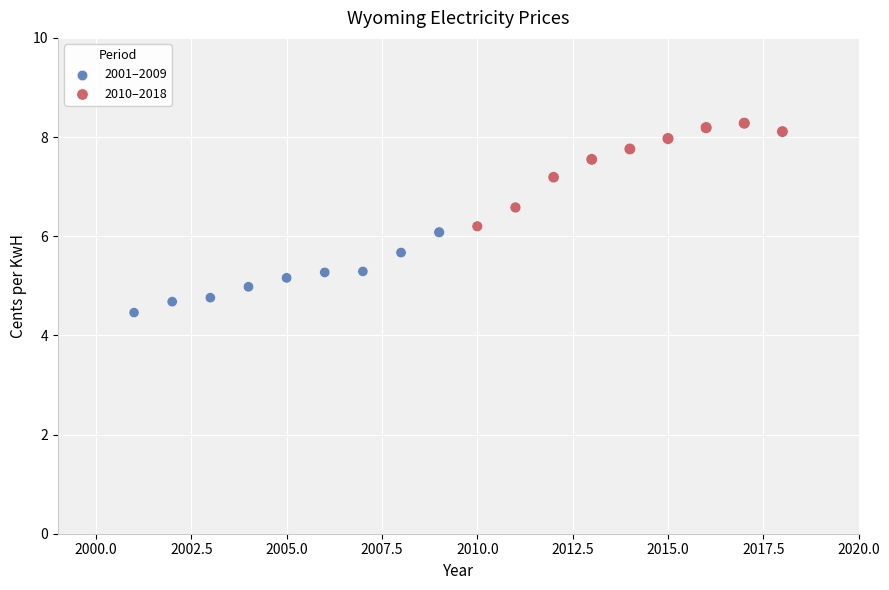

What are all the series names shown in the legend?

2001–2009, 2010–2018